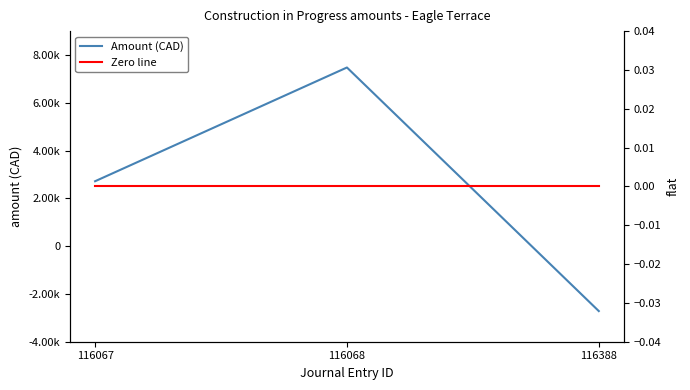

Is it true that Zero line equals 0.0 at 116388?

True